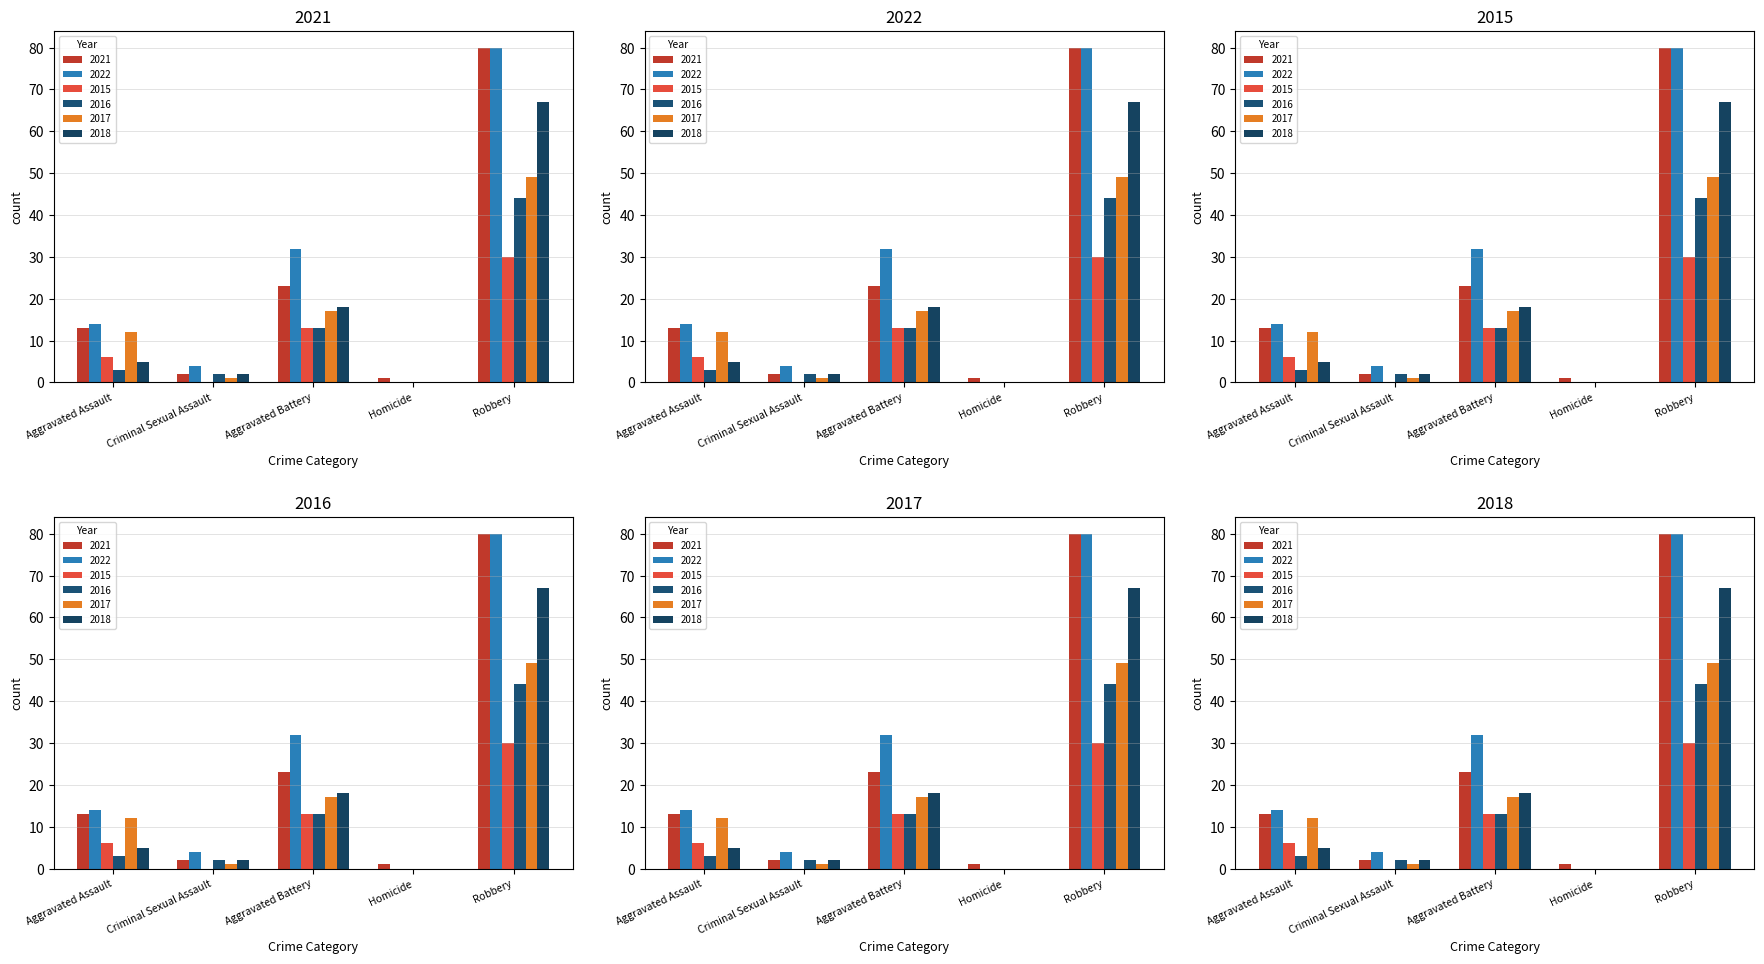

Reading left to right, extract all data points from this chart.

2021: Aggravated Assault=13	Criminal Sexual Assault=2	Aggravated Battery=23	Homicide=1	Robbery=80
2022: Aggravated Assault=14	Criminal Sexual Assault=4	Aggravated Battery=32	Homicide=0	Robbery=80
2015: Aggravated Assault=6	Criminal Sexual Assault=0	Aggravated Battery=13	Homicide=0	Robbery=30
2016: Aggravated Assault=3	Criminal Sexual Assault=2	Aggravated Battery=13	Homicide=0	Robbery=44
2017: Aggravated Assault=12	Criminal Sexual Assault=1	Aggravated Battery=17	Homicide=0	Robbery=49
2018: Aggravated Assault=5	Criminal Sexual Assault=2	Aggravated Battery=18	Homicide=0	Robbery=67